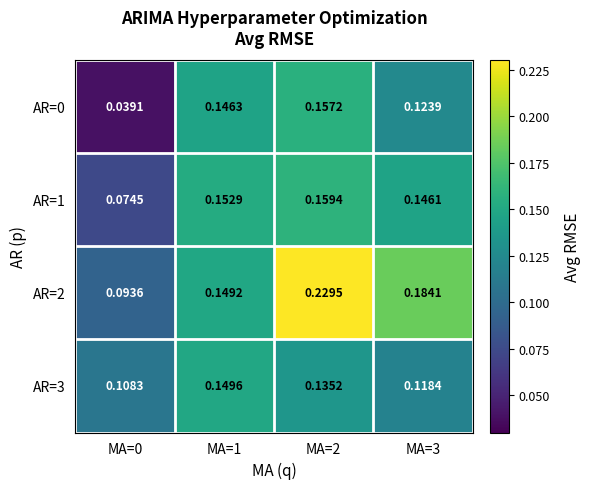

Which label corresponds to the largest value in the chart?

MA=2